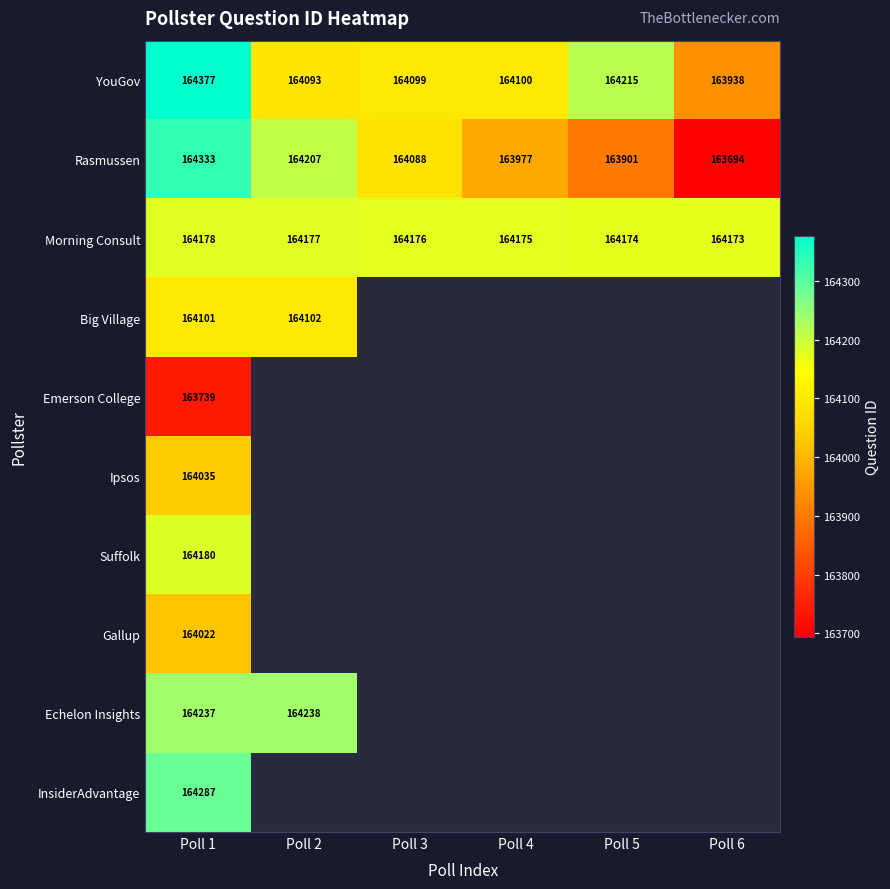

At how many categories does at least one series exceed 163822?

6